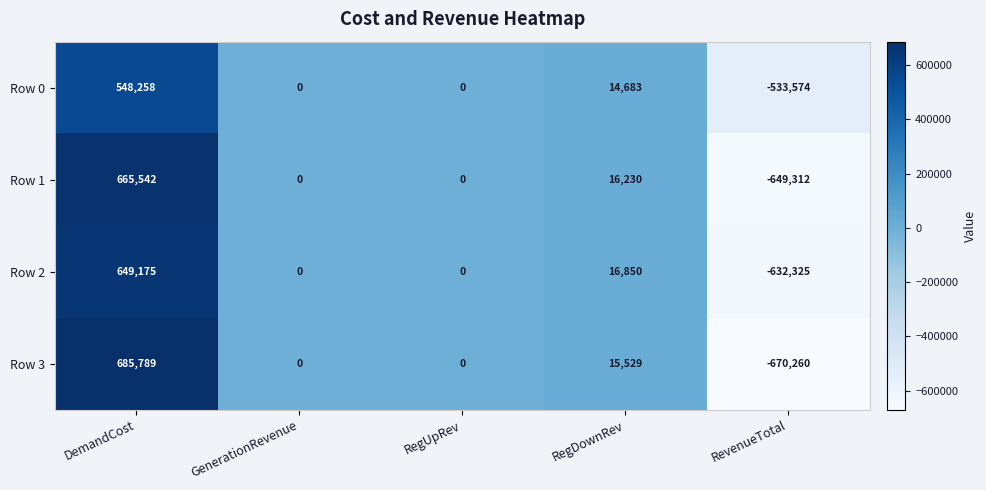

Rank the series by their average value, from highest to lowest.

Row 2, Row 1, Row 3, Row 0